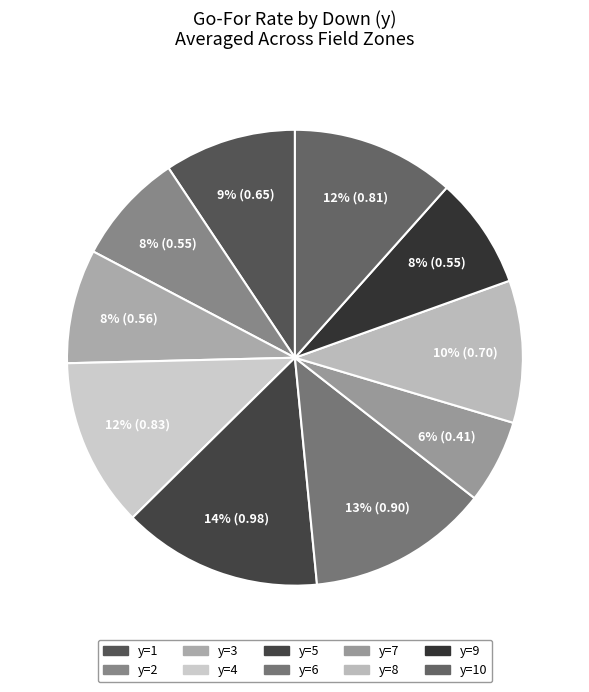

To the nearest percent, what is the difference between the largest and smallest slice percentages?

8%